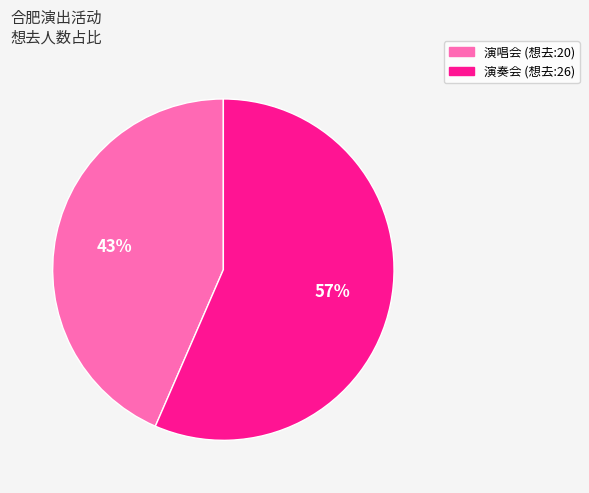

Is there a majority slice in this chart?

Yes